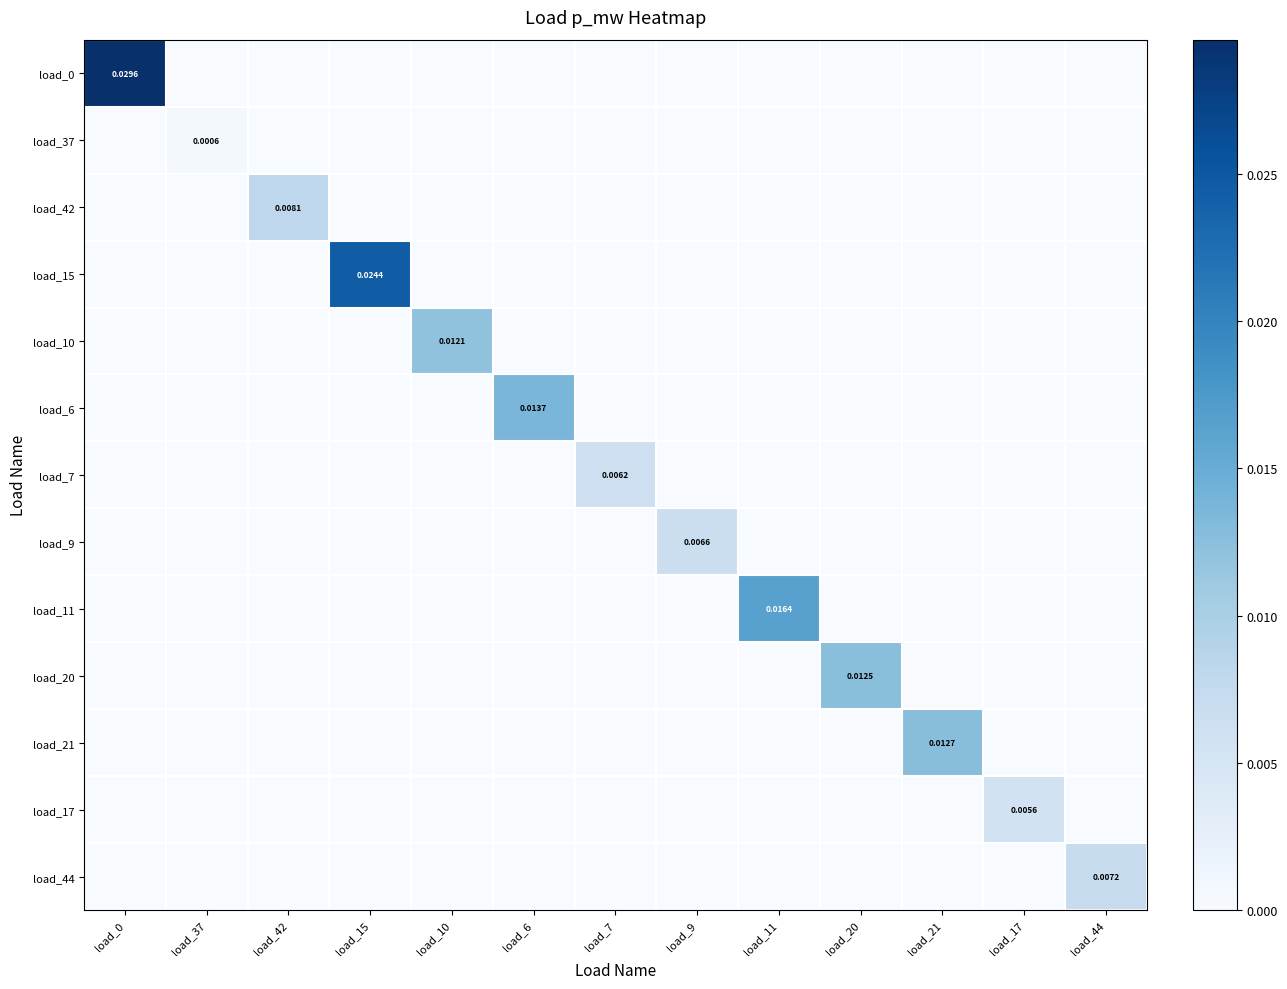

Is it true that load_17 equals 0.0 at load_10?

True